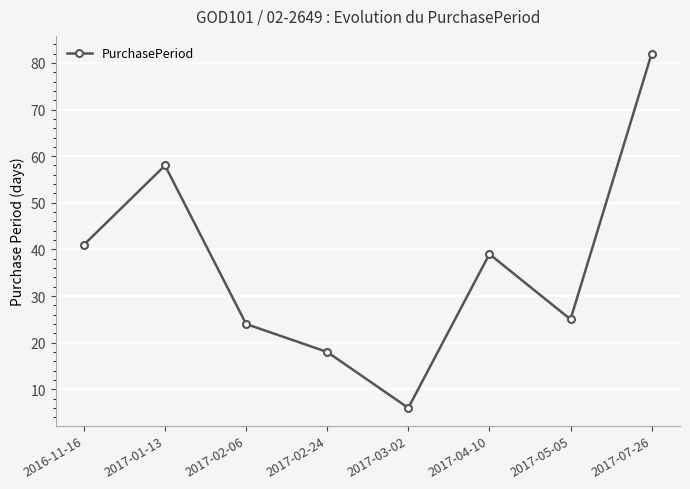

What is the label of the 6th point from the left?

2017-04-10